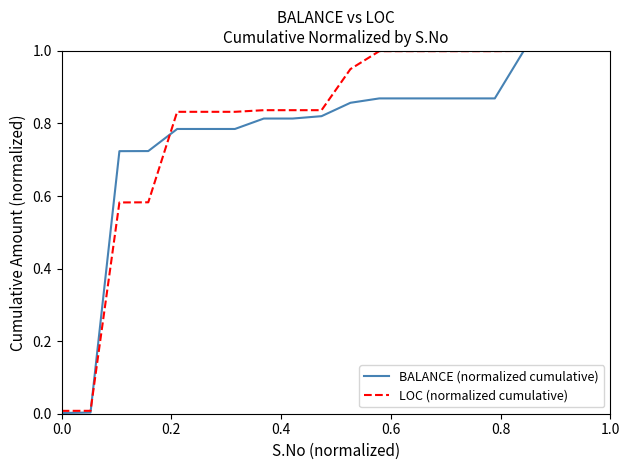

What is the greatest value displayed?

1.0